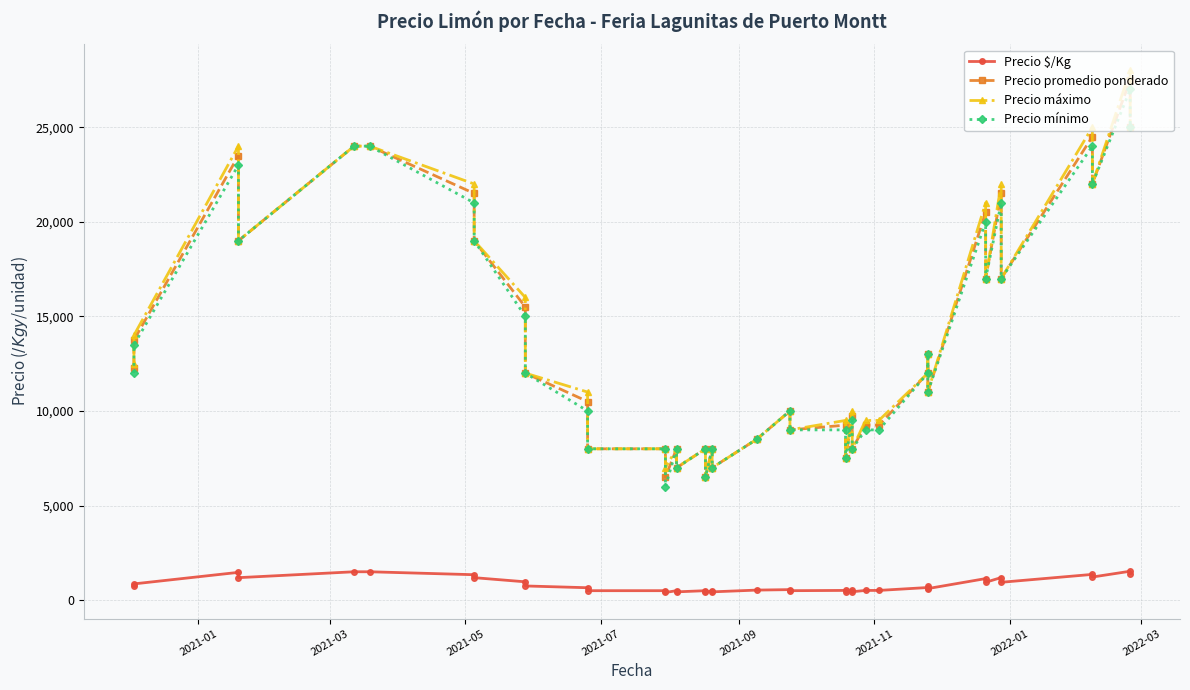

How many values in the Precio promedio ponderado series are below 12000?

20